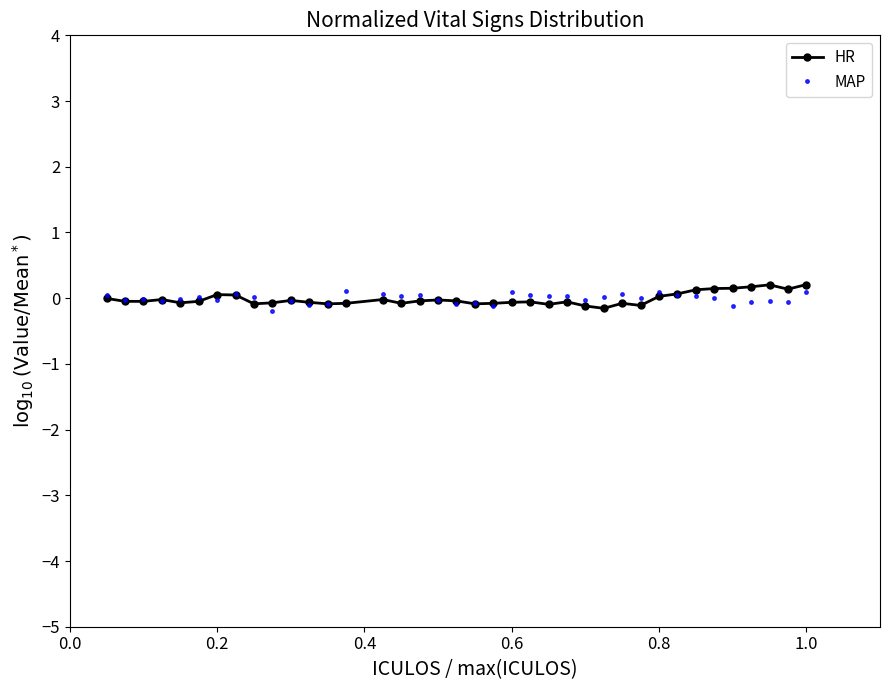

True or false: MAP has more than 2 interior local peaks.

True